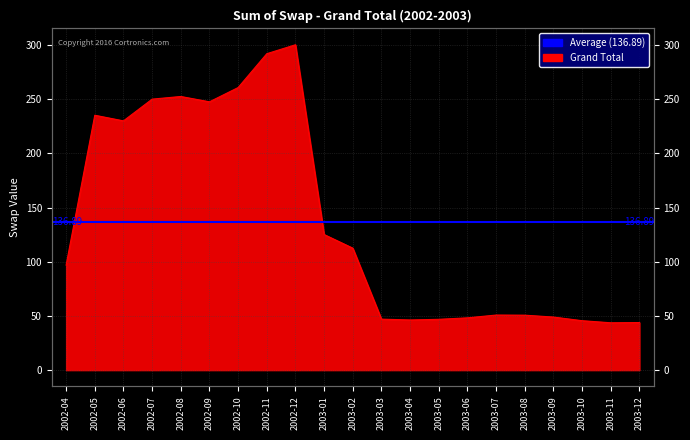

Read the value at 2002-09.

247.6